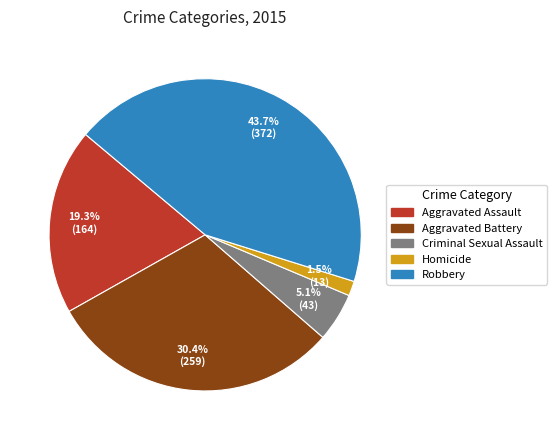

What portion of the pie excludes Robbery?

56.3%